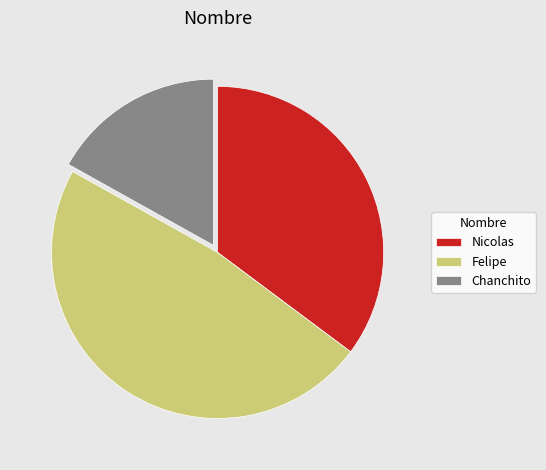

True or false: Nicolas accounts for 43% of the total.

False